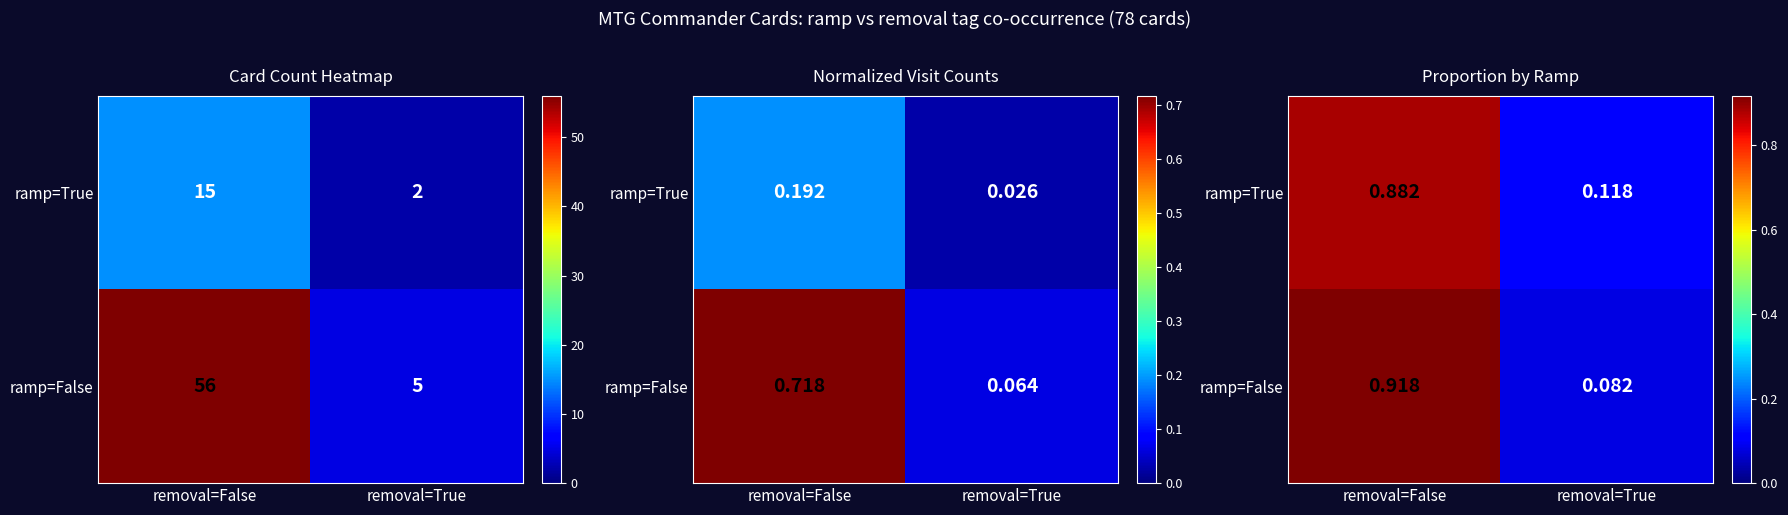

The value of ramp=True at removal=False is 1.5. True or false?

False